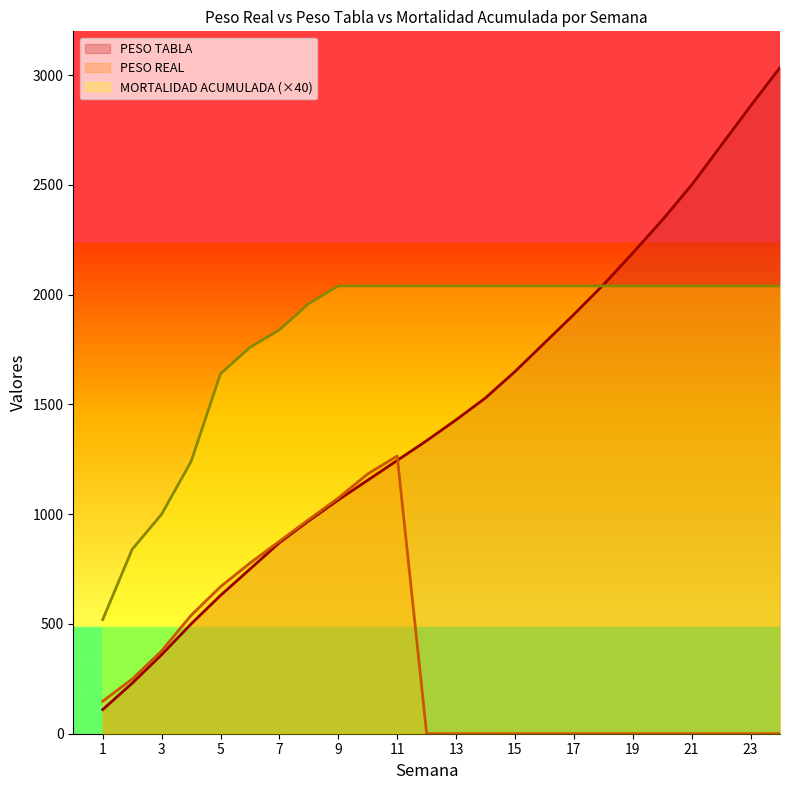

Which category has the lowest value in the PESO REAL series?

12